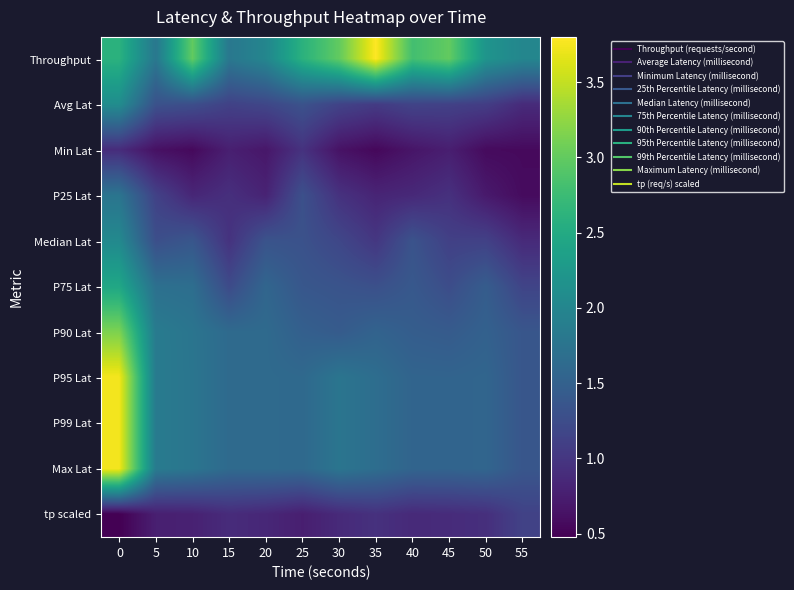

Rank the series at 5 from lowest to highest value.

Min Lat, tp scaled, P25 Lat, Median Lat, Avg Lat, P75 Lat, Throughput, P90 Lat, P95 Lat, P99 Lat, Max Lat